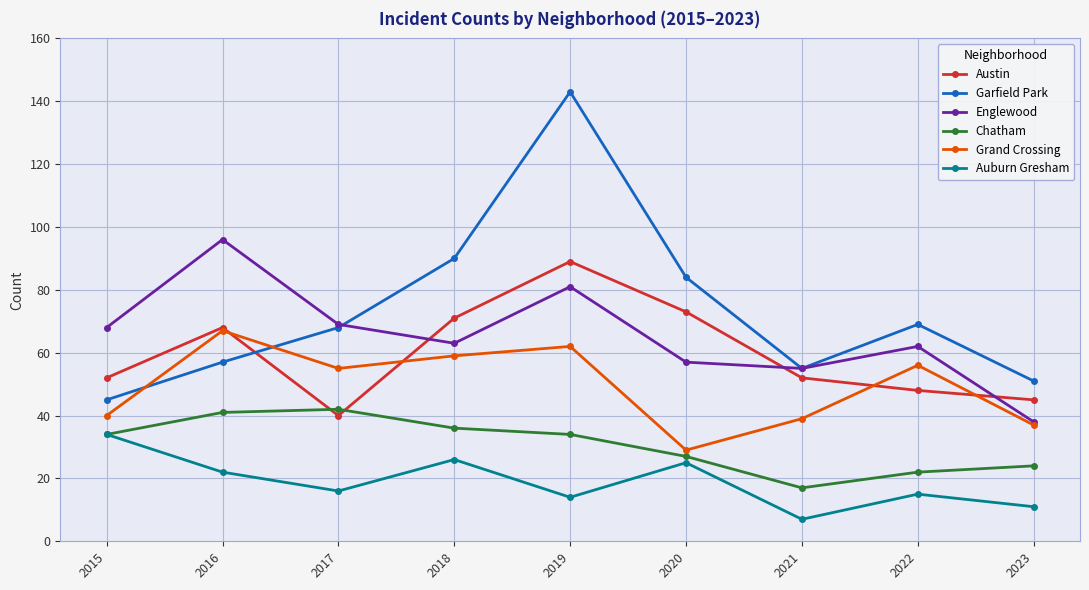

Reading left to right, transcribe all the data shown in this chart.

Austin: 52	68	40	71	89	73	52	48	45
Garfield Park: 45	57	68	90	143	84	55	69	51
Englewood: 68	96	69	63	81	57	55	62	38
Chatham: 34	41	42	36	34	27	17	22	24
Grand Crossing: 40	67	55	59	62	29	39	56	37
Auburn Gresham: 34	22	16	26	14	25	7	15	11